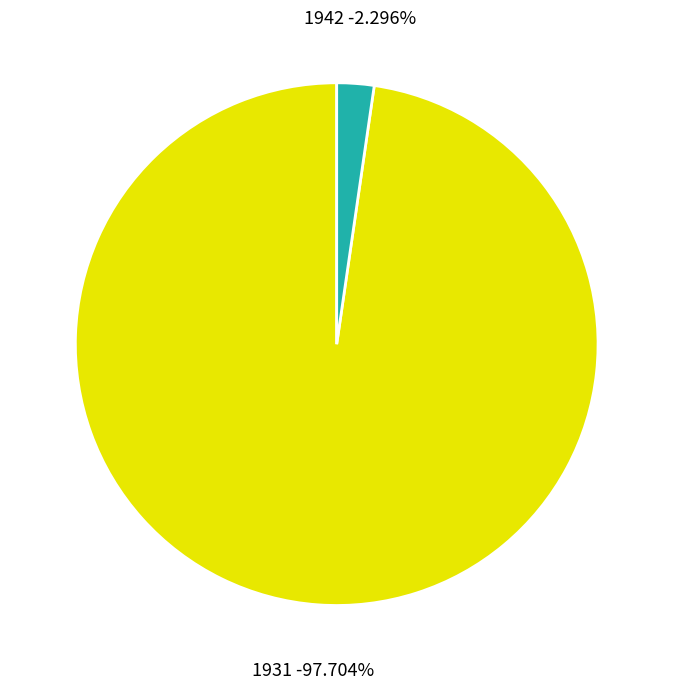

To the nearest percent, what is the combined percentage of 1942 and 1931?

100%